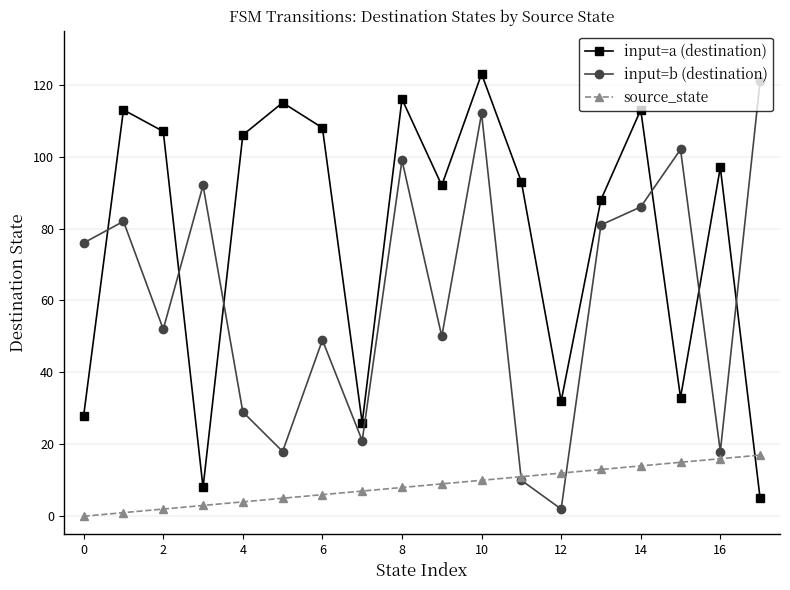

What is the maximum value shown in the chart?

123